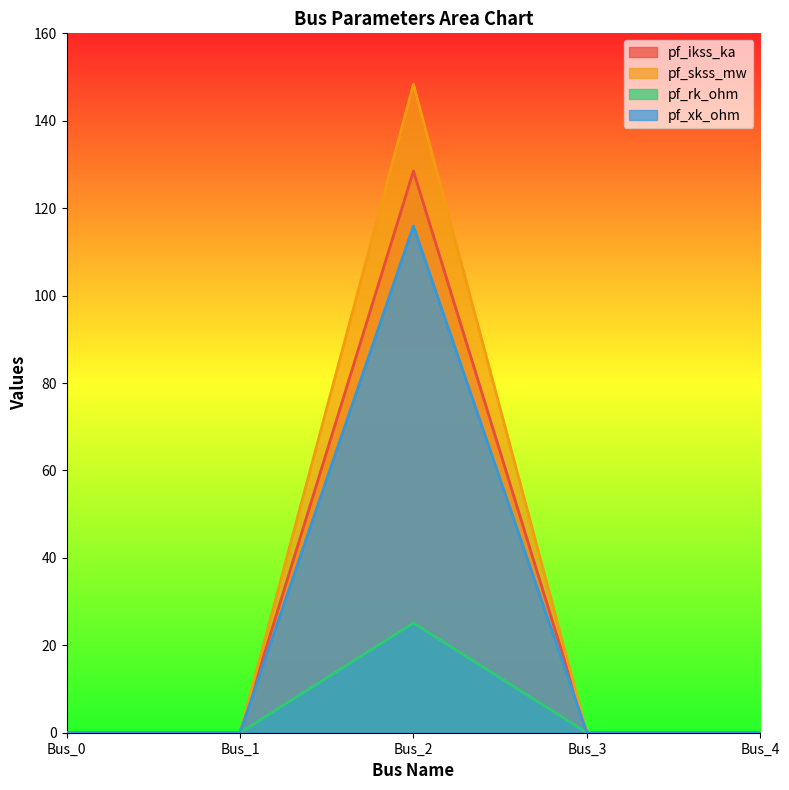

True or false: pf_ikss_ka has more than 2 points higher than both neighbors.

False